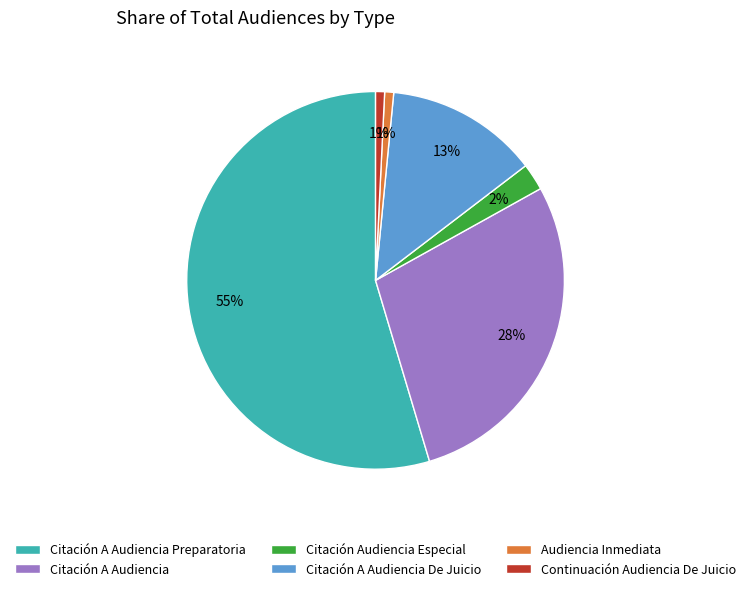

What percentage is the Citación A Audiencia De Juicio slice, to the nearest percent?

13%